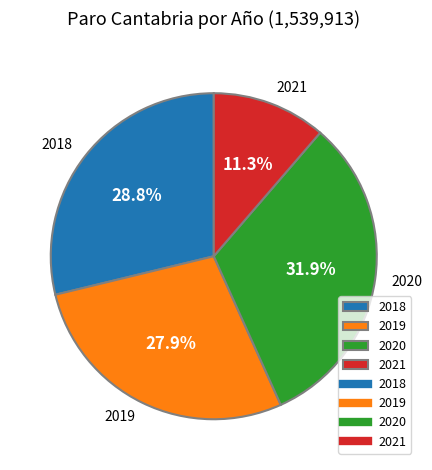

How many slices are in this pie chart?

4